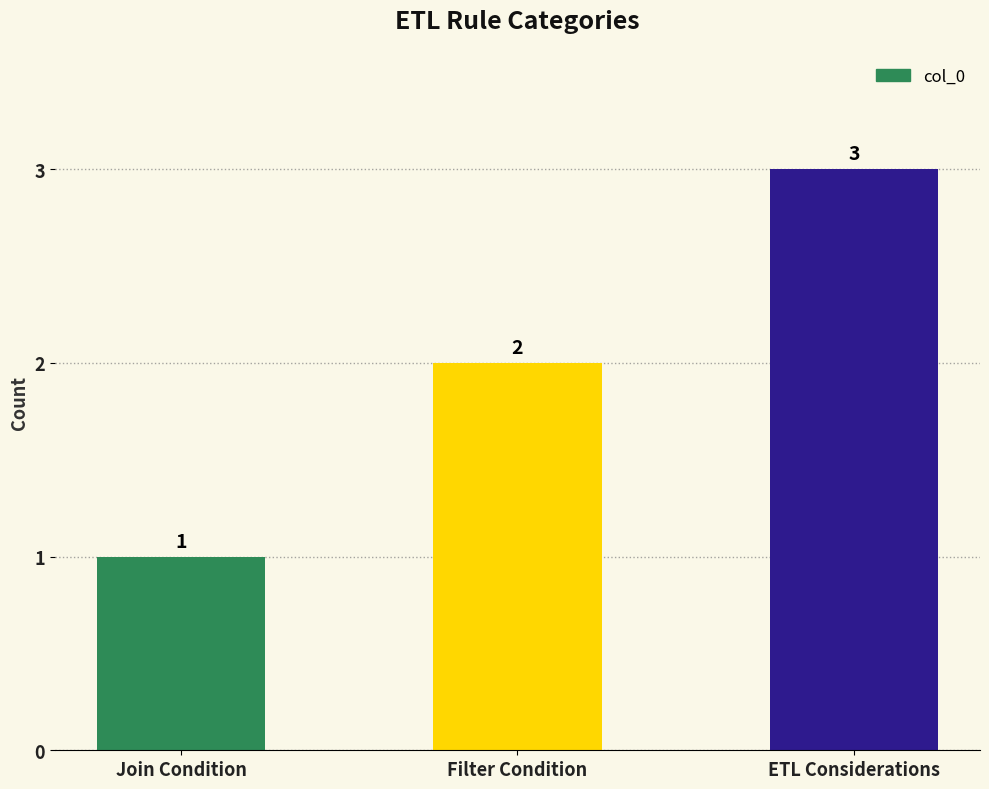

The value at Filter Condition is 2. True or false?

True